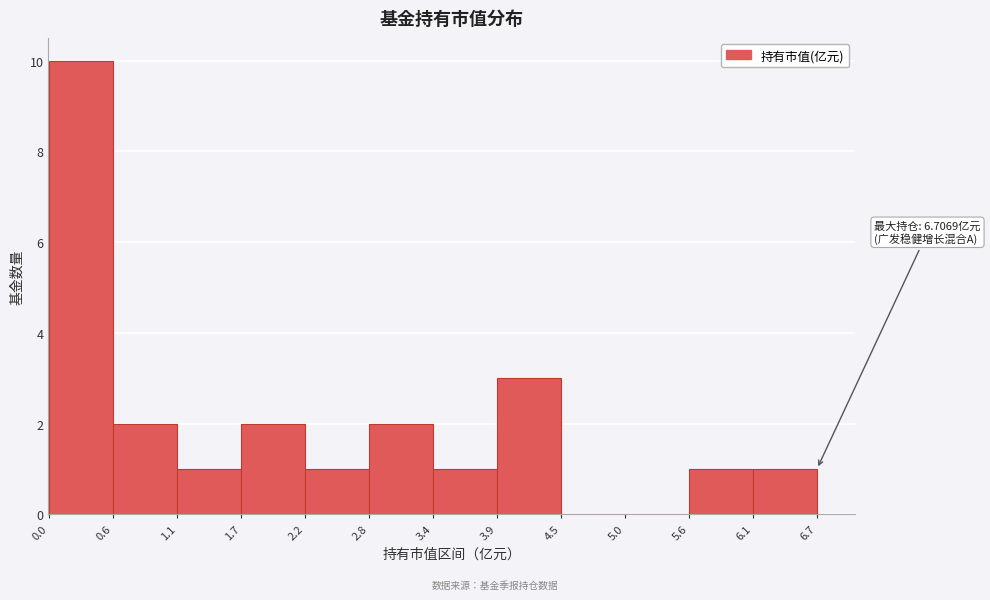

Which range on the x-axis has the tallest bar?

0.0 to 0.6